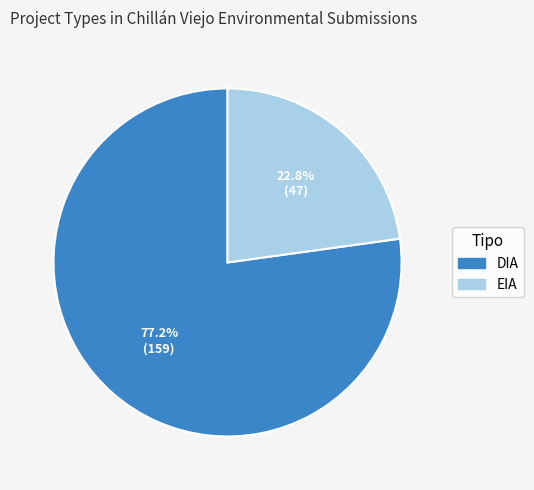

How much of the chart is everything except EIA?

77.2%